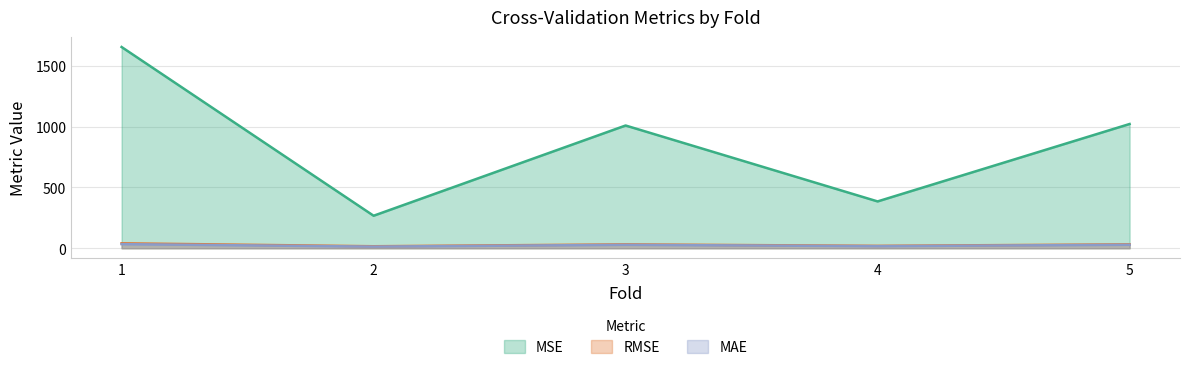

Is the value of MSE at 2 greater than the value of RMSE at 1?

Yes